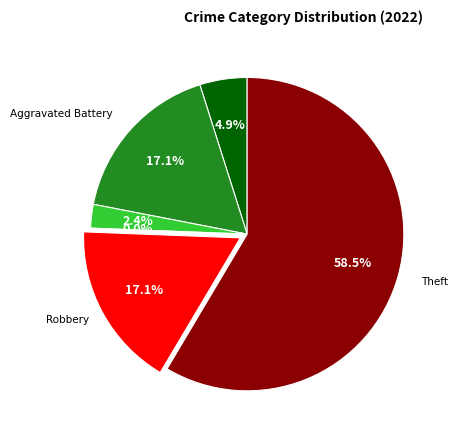

Which category accounts for the majority?

Theft